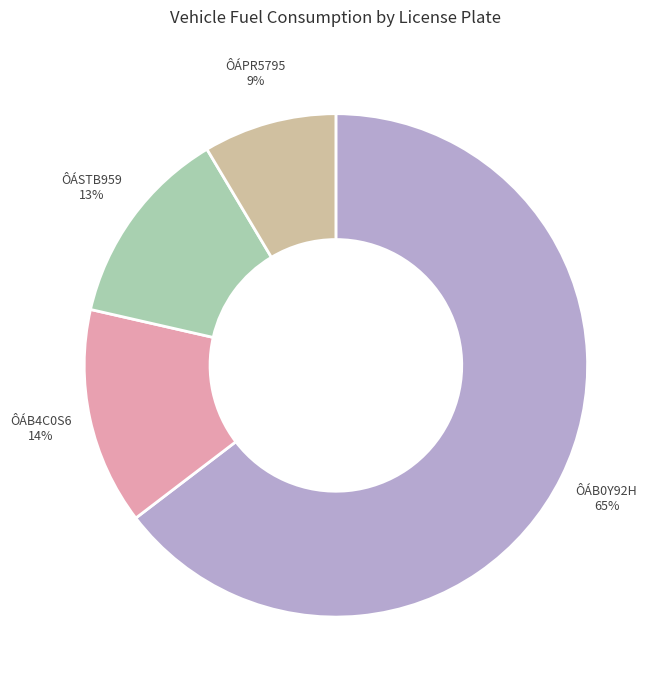

Which category has the biggest portion of the pie?

ÔÁB0Y92H